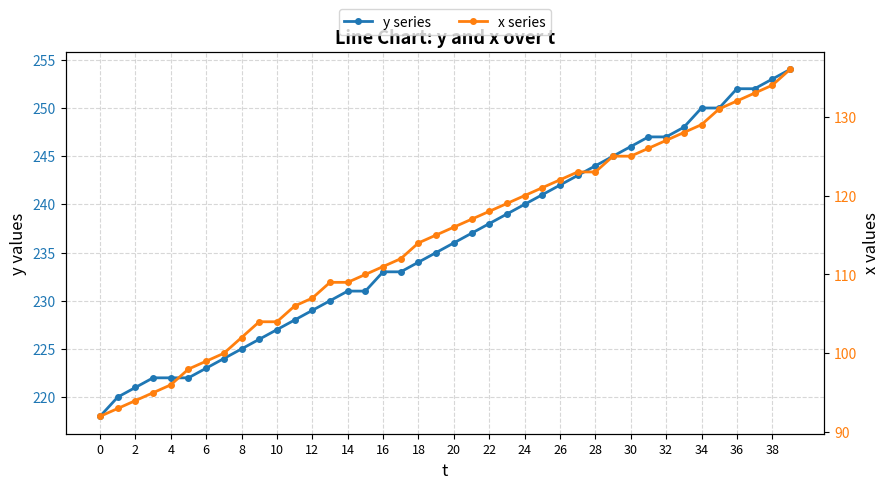

True or false: y series and x series intersect in this chart.

False